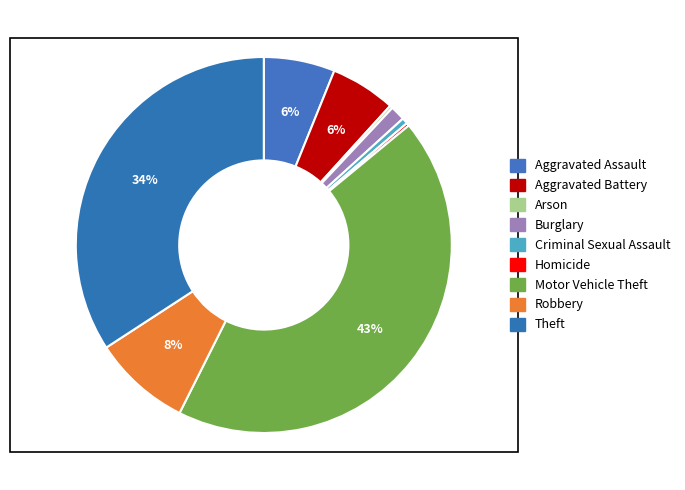

To the nearest percent, what percentage of the pie is Burglary?

1%